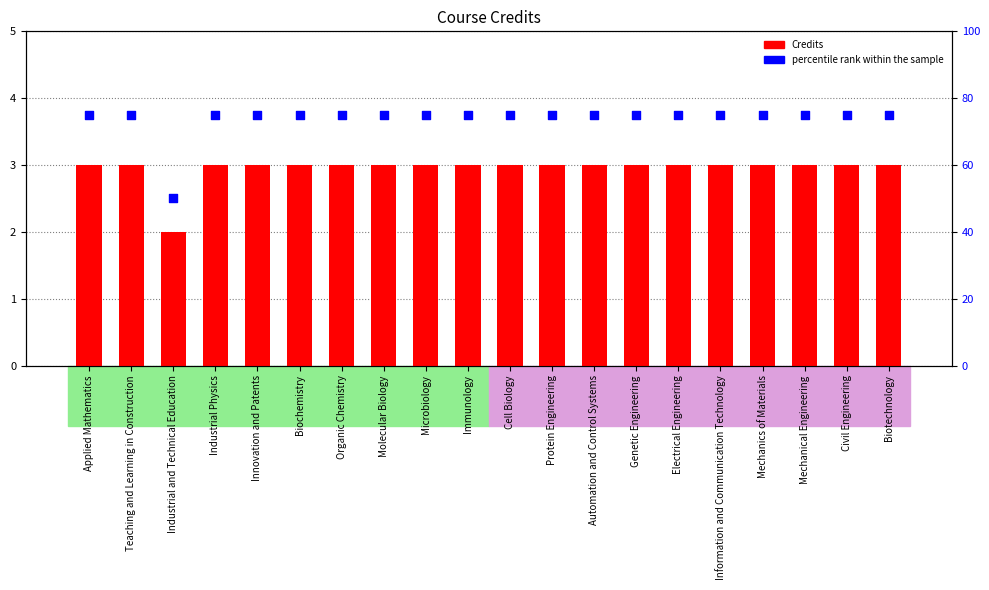

Which series has the widest spread of Y values?

percentile rank within the sample